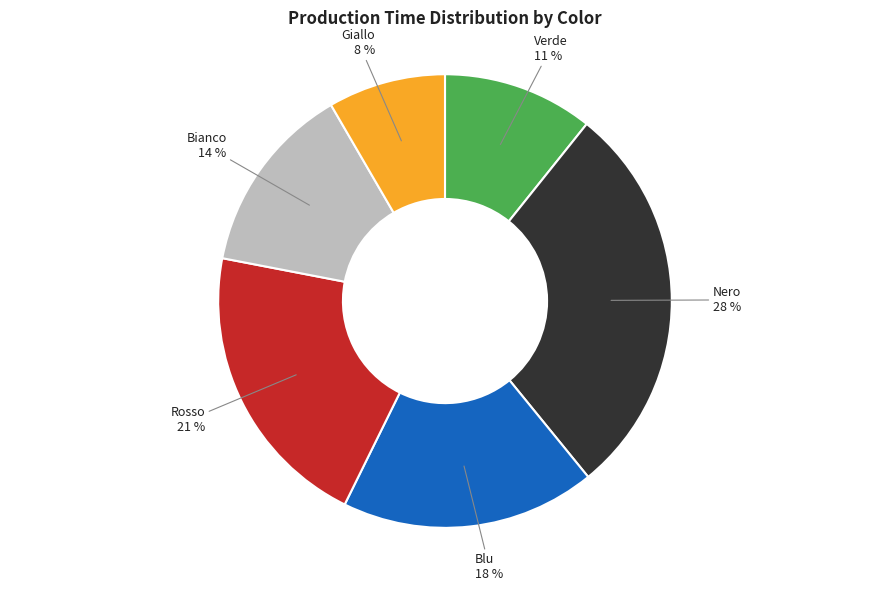

How many segments does this pie chart have?

6